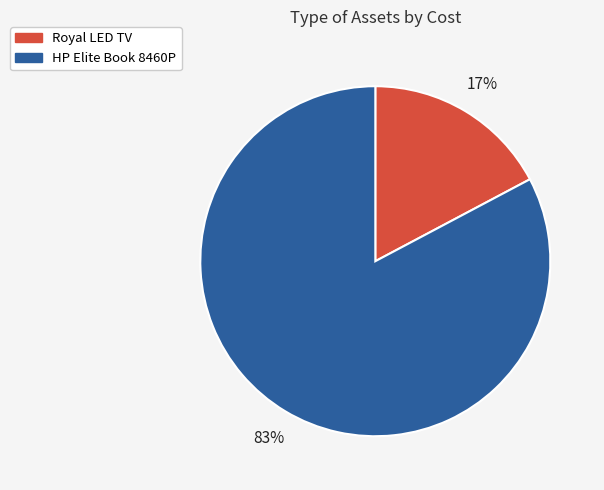

Do HP Elite Book 8460P and Royal LED TV together represent more than half of the pie?

Yes